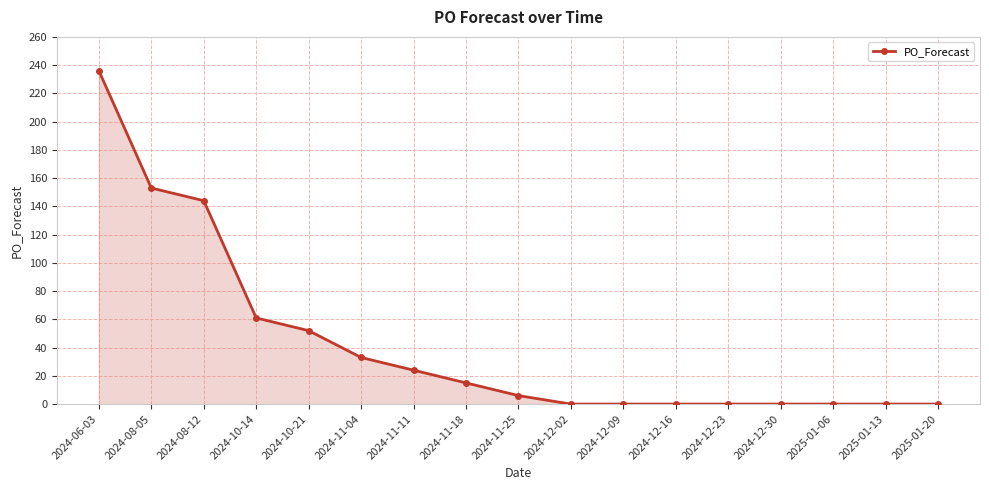

Which label corresponds to the largest value in the chart?

2024-06-03